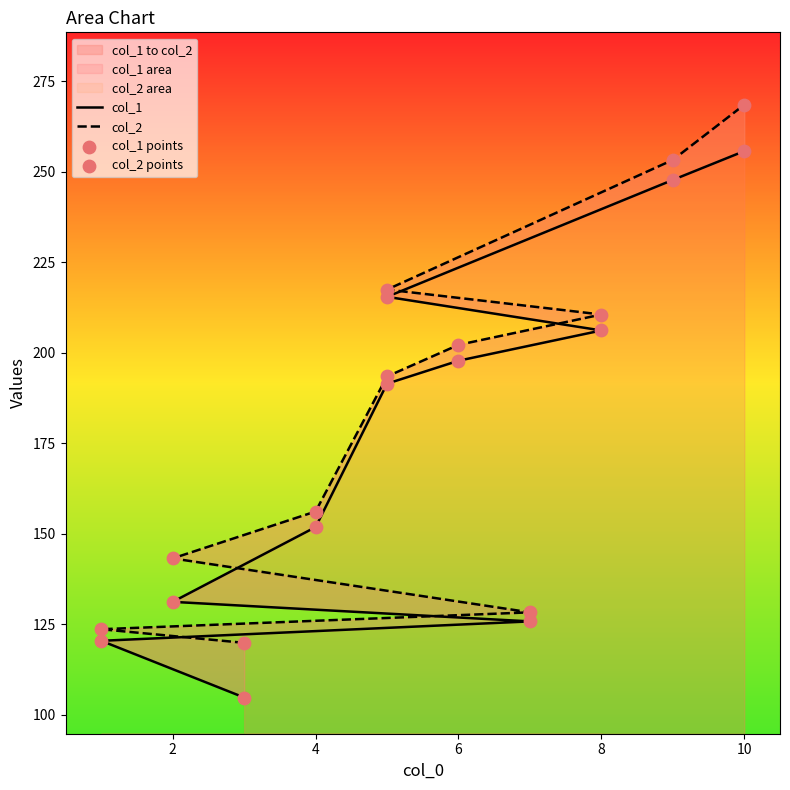

Is the value of col_1 at 0 greater than the value of col_2 points at 2?

No